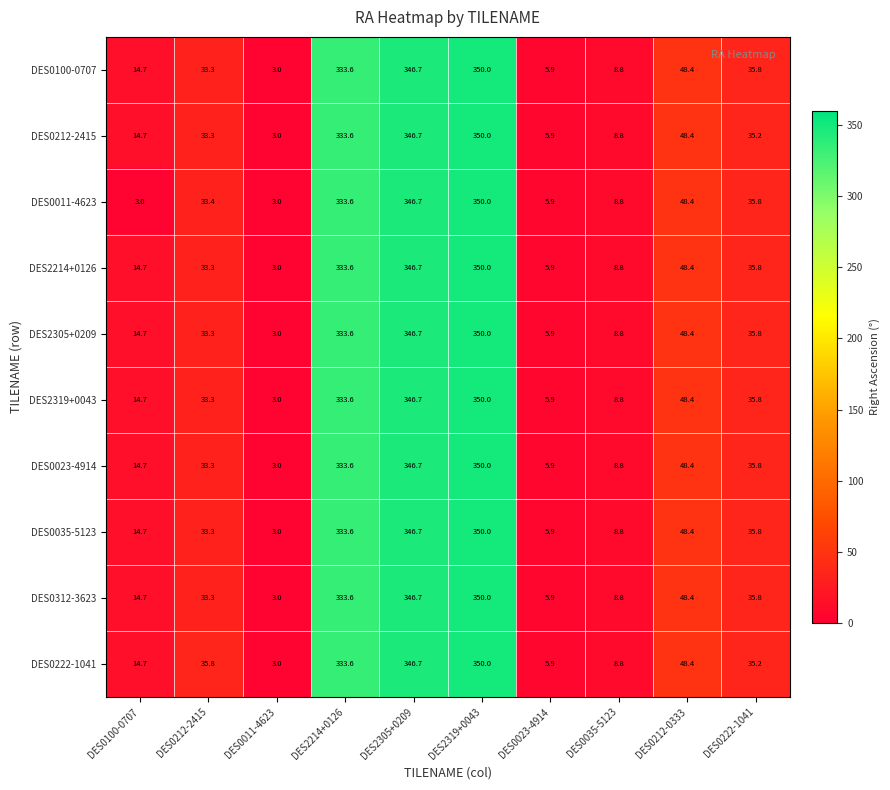

True or false: DES2319+0043 has a value of 24.7 at DES0100-0707.

False